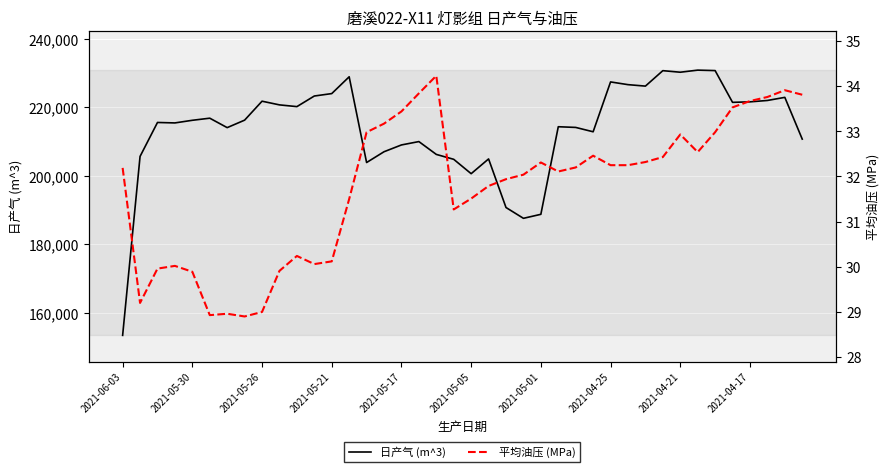

The value of 日产气 (m^3) at 2021-06-03 is 153353. True or false?

True